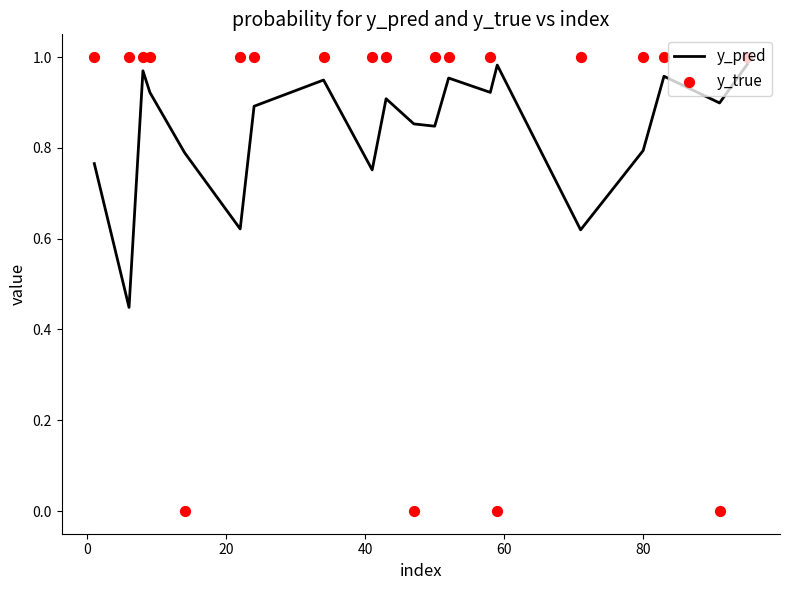

At how many categories does at least one series exceed 0?

20